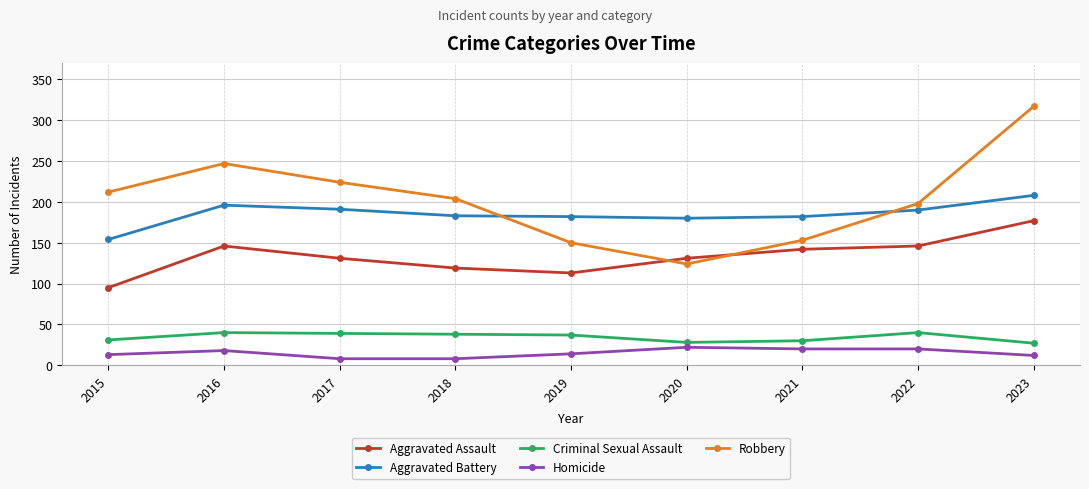

True or false: Criminal Sexual Assault and Aggravated Battery cross at least once.

False